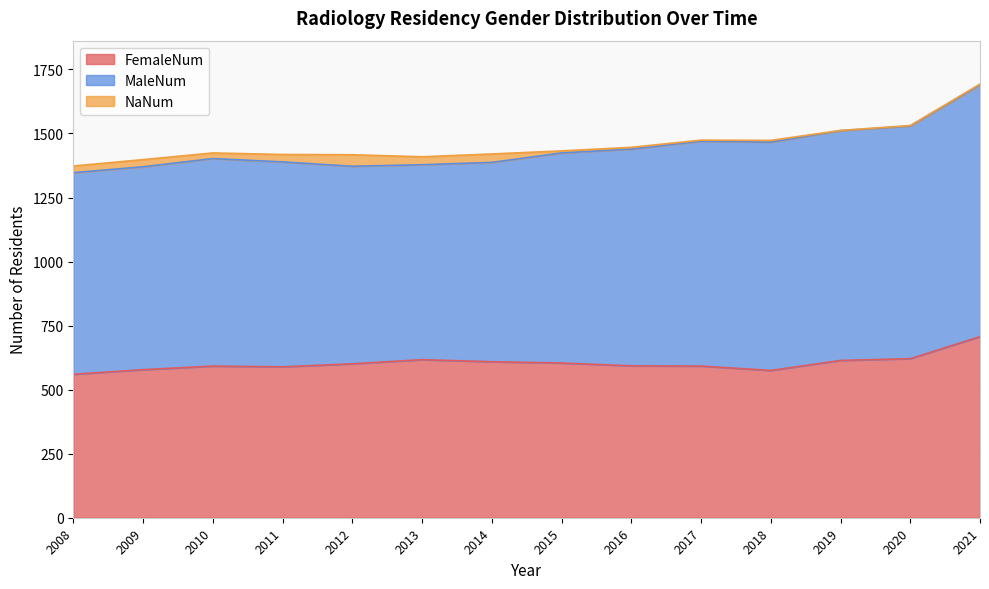

Which series has the largest total across all categories?

MaleNum